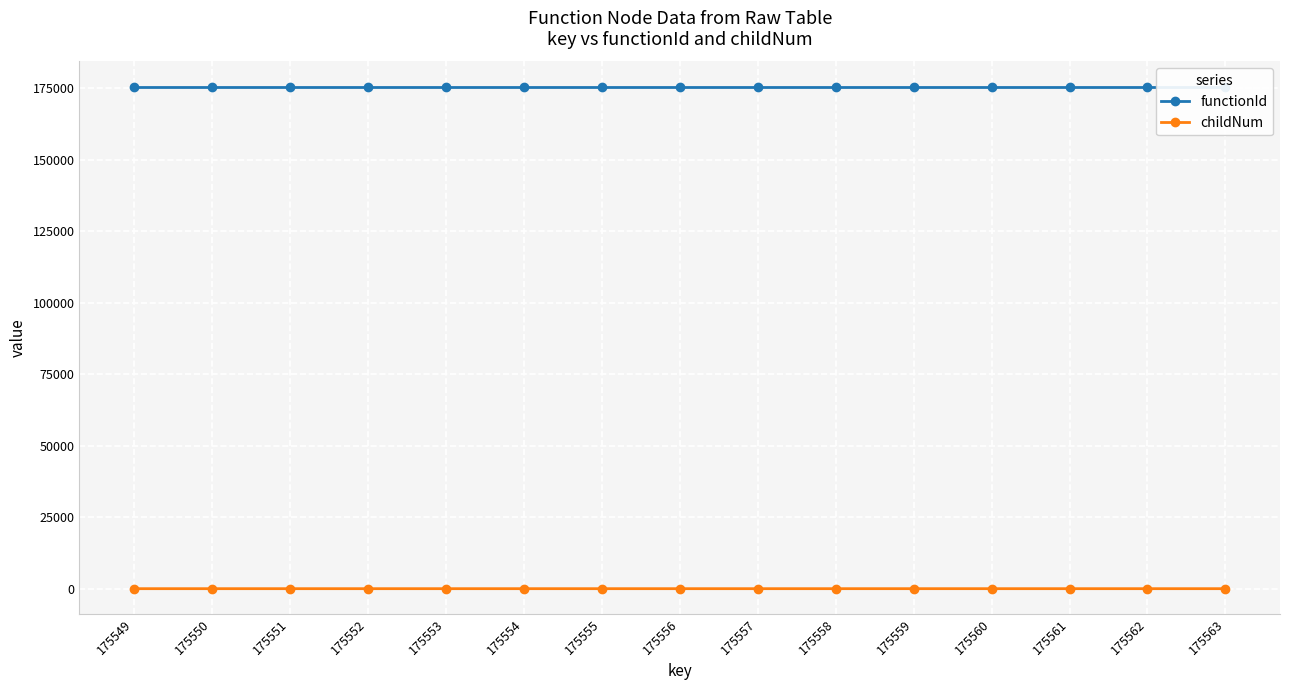

List the series in order of their overall mean, highest first.

functionId, childNum